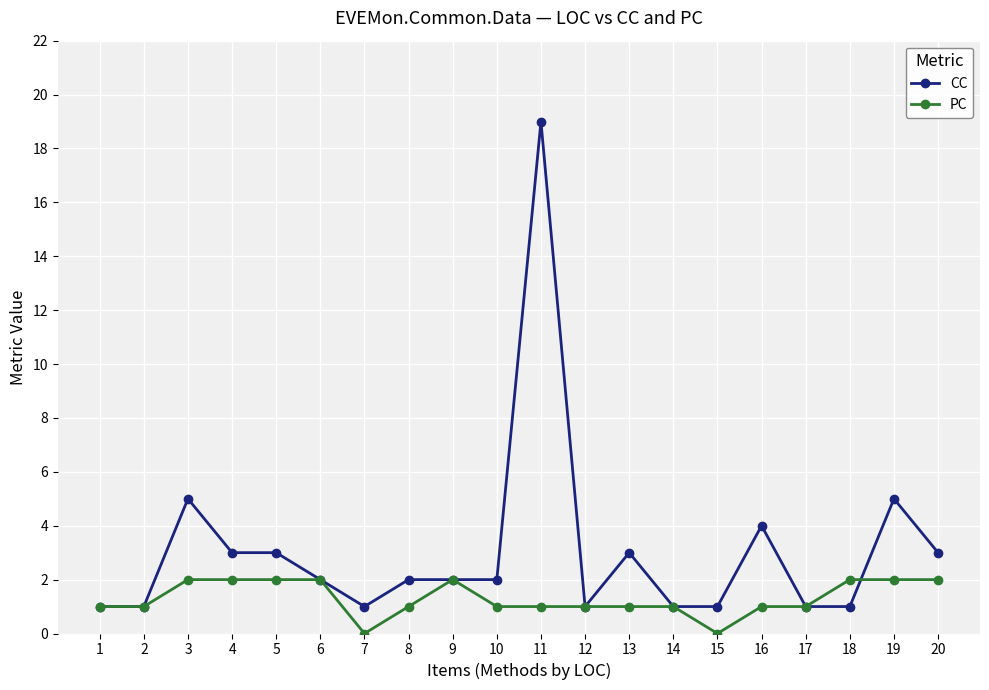

Is it true that CC equals 4 at 4?

False